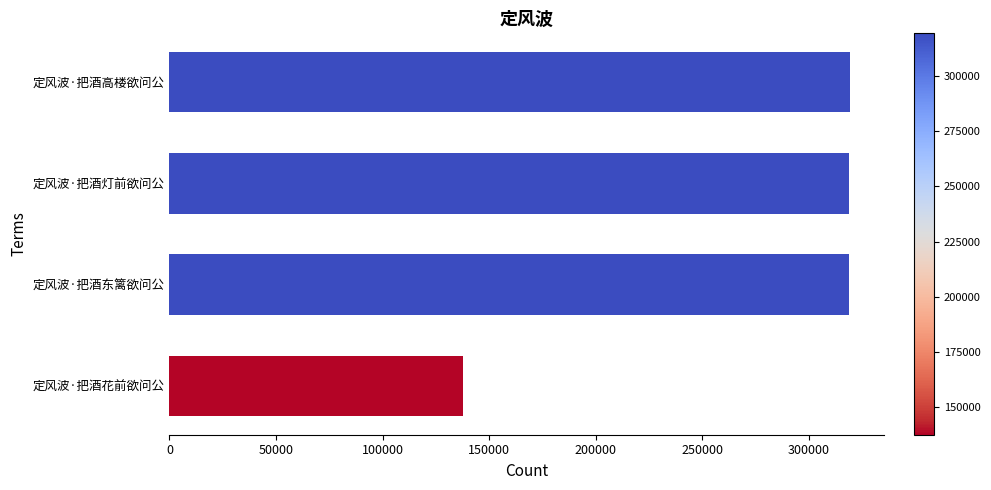

Count the number of categories in the chart.

4